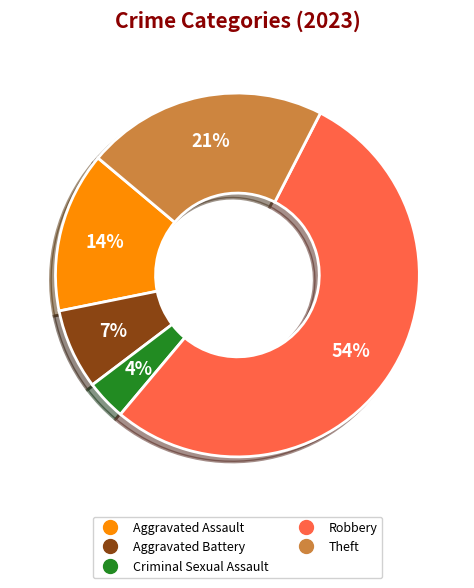

Does Robbery represent more than half of the total?

Yes